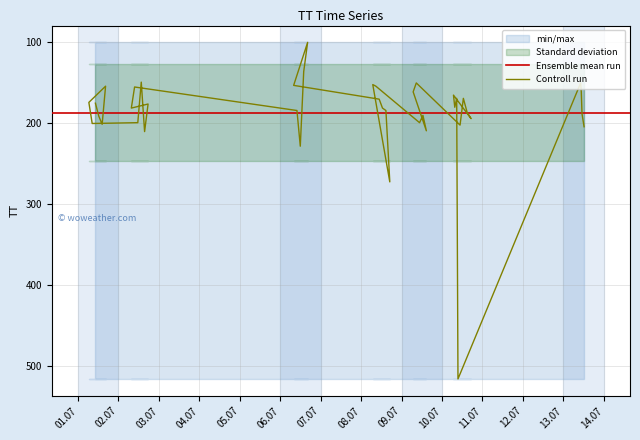

Where does the data first go above 182?

2015-07-01T12:18:24